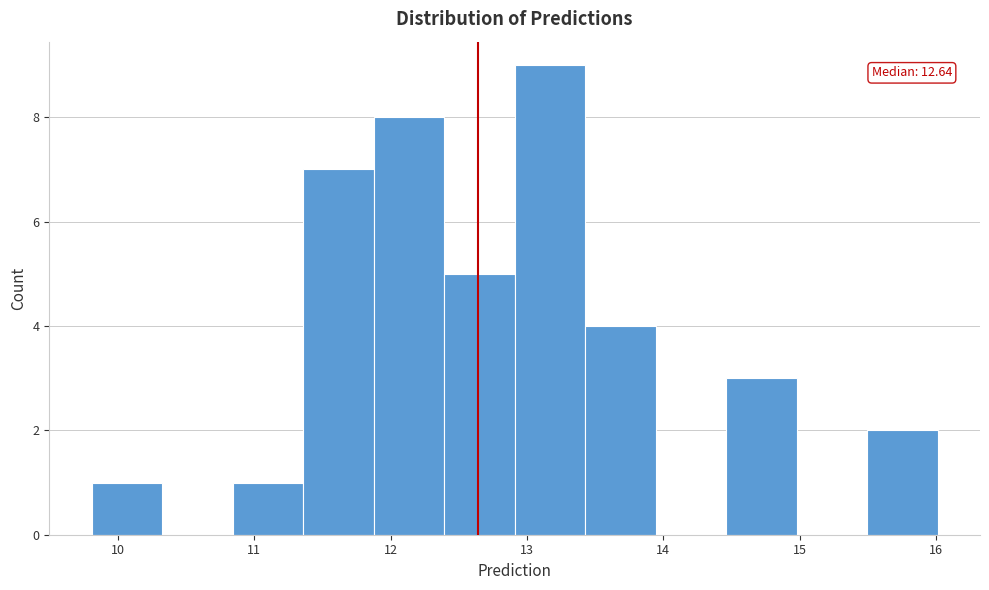

Which range on the x-axis has the tallest bar?

12.9 to 13.4